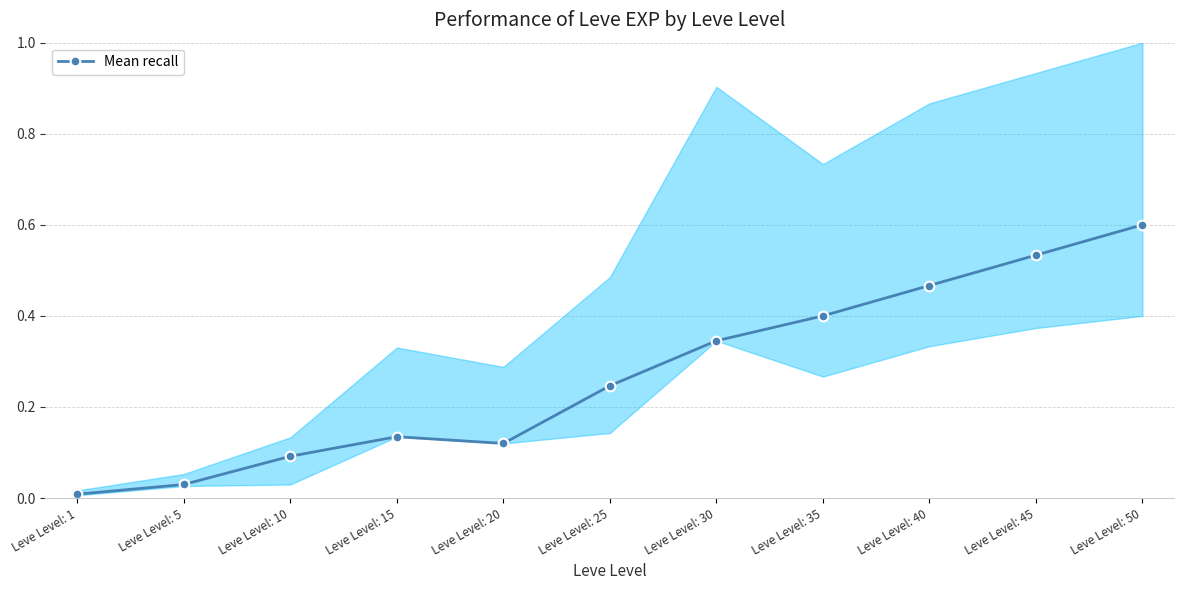

True or false: the data has more than 2 interior local peaks.

False